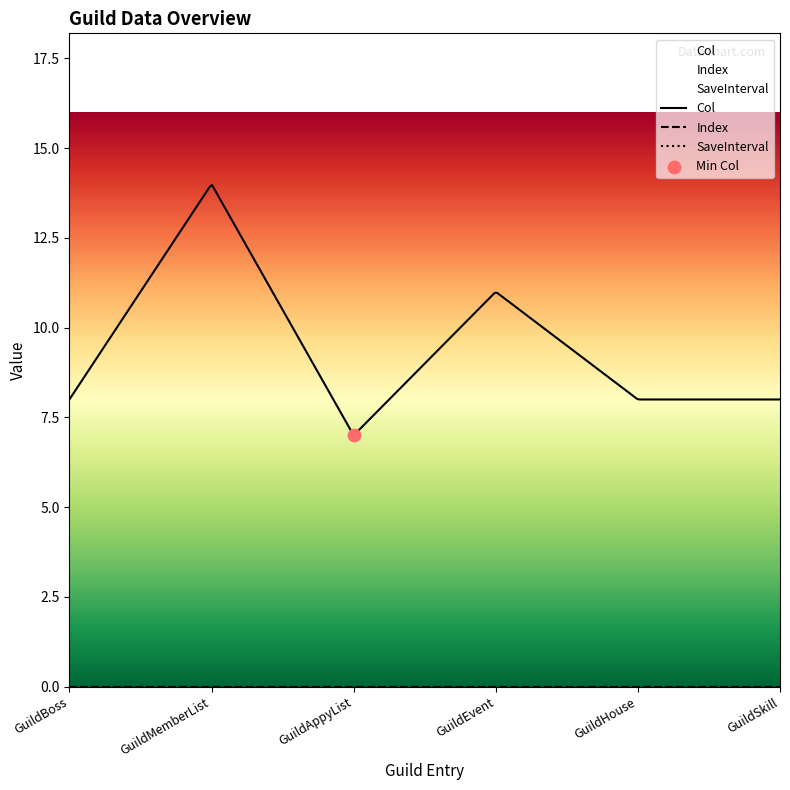

Which series reaches the minimum Y coordinate?

Index